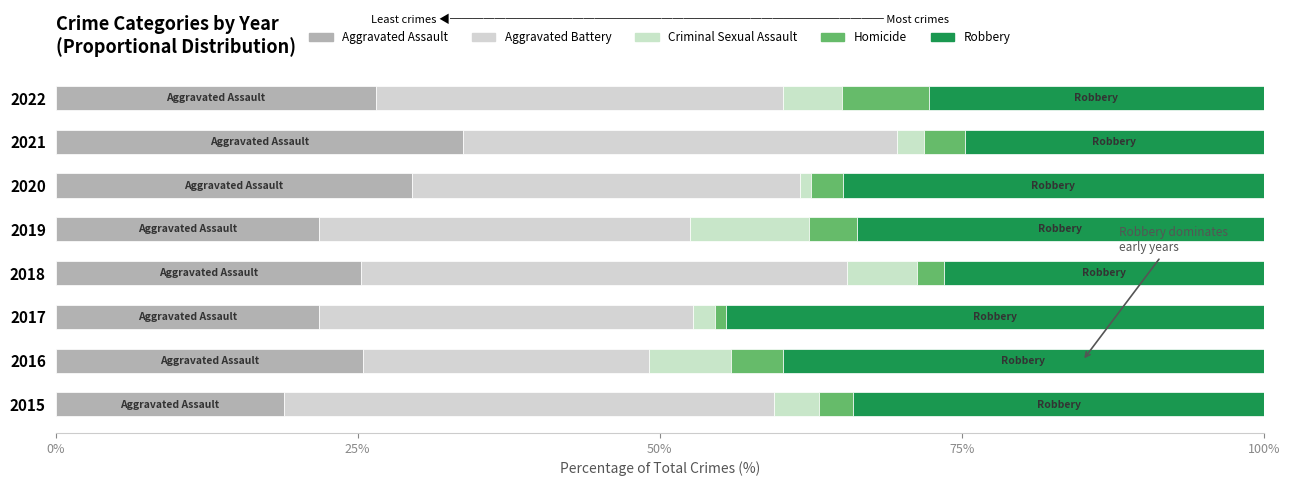

Count the number of data series in this chart.

5